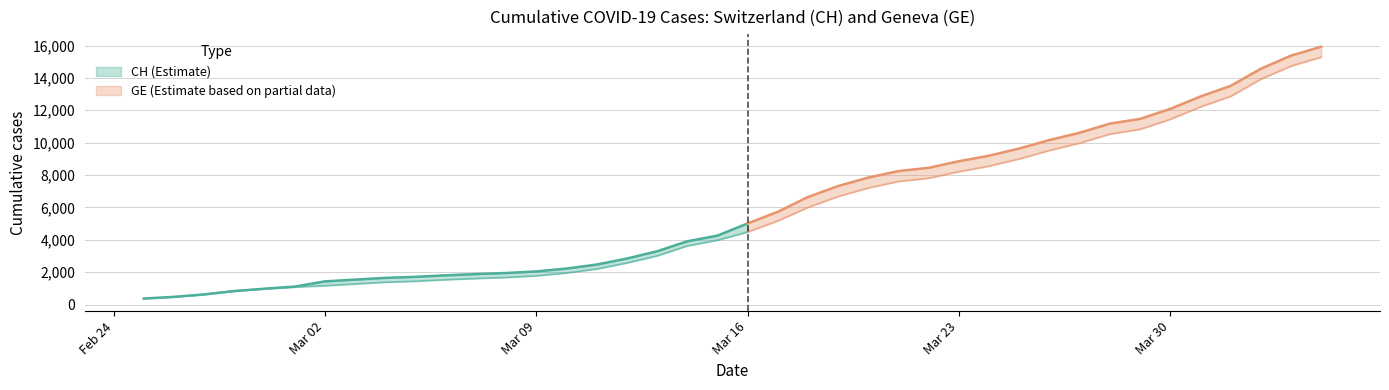

Reading left to right, extract all data points from this chart.

CH: 375	479	630	840	981	1113	1436	1544	1652	1715	1809	1885	1952	2051	2226	2472	2845	3291	3908	4259	5012	5731	6644	7323	7847	8249	8449	8855	9196	9642	10162	10613	11175	11467	12086	12852	13505	14561	15375	15926
GE: 375	479	630	840	981	1083	1171	1278	1384	1447	1538	1614	1681	1780	1955	2201	2574	3010	3627	3978	4485	5174	6002	6681	7205	7607	7807	8213	8554	9000	9520	9971	10533	10825	11444	12210	12863	13919	14733	15284